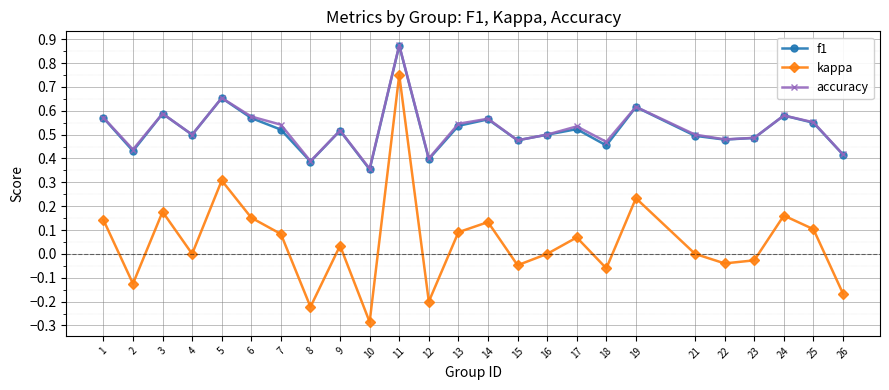

How many data points does each series have?

25